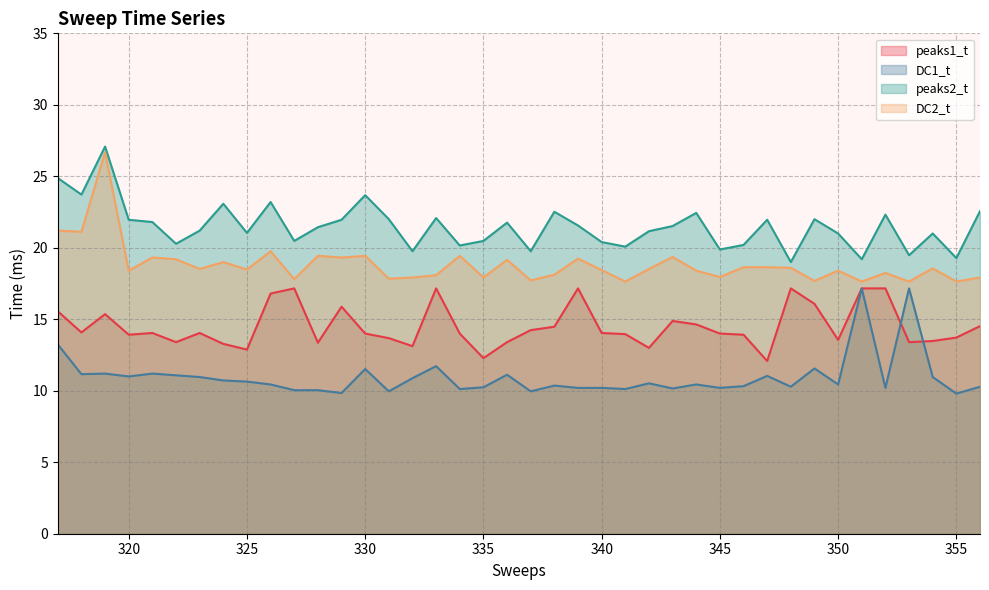

True or false: peaks2_t and DC1_t intersect in this chart.

False